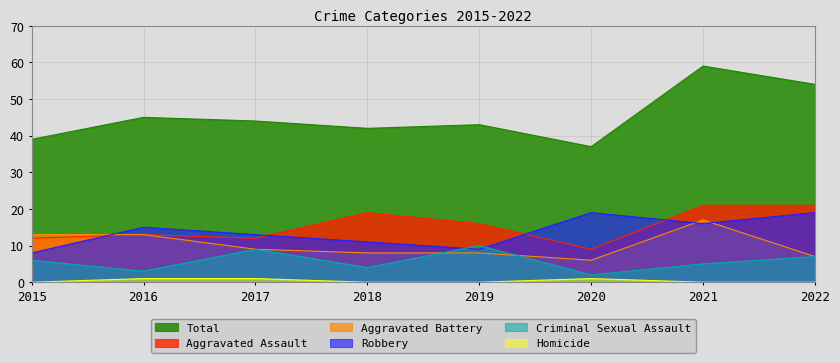

True or false: Robbery and Aggravated Assault intersect in this chart.

True